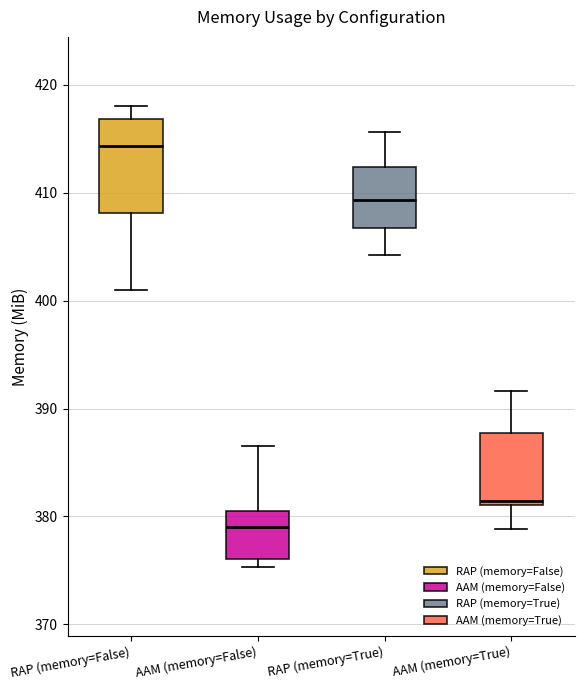

Comparing the boxes themselves (not the whiskers), which one is the tallest?

RAP (memory=False)